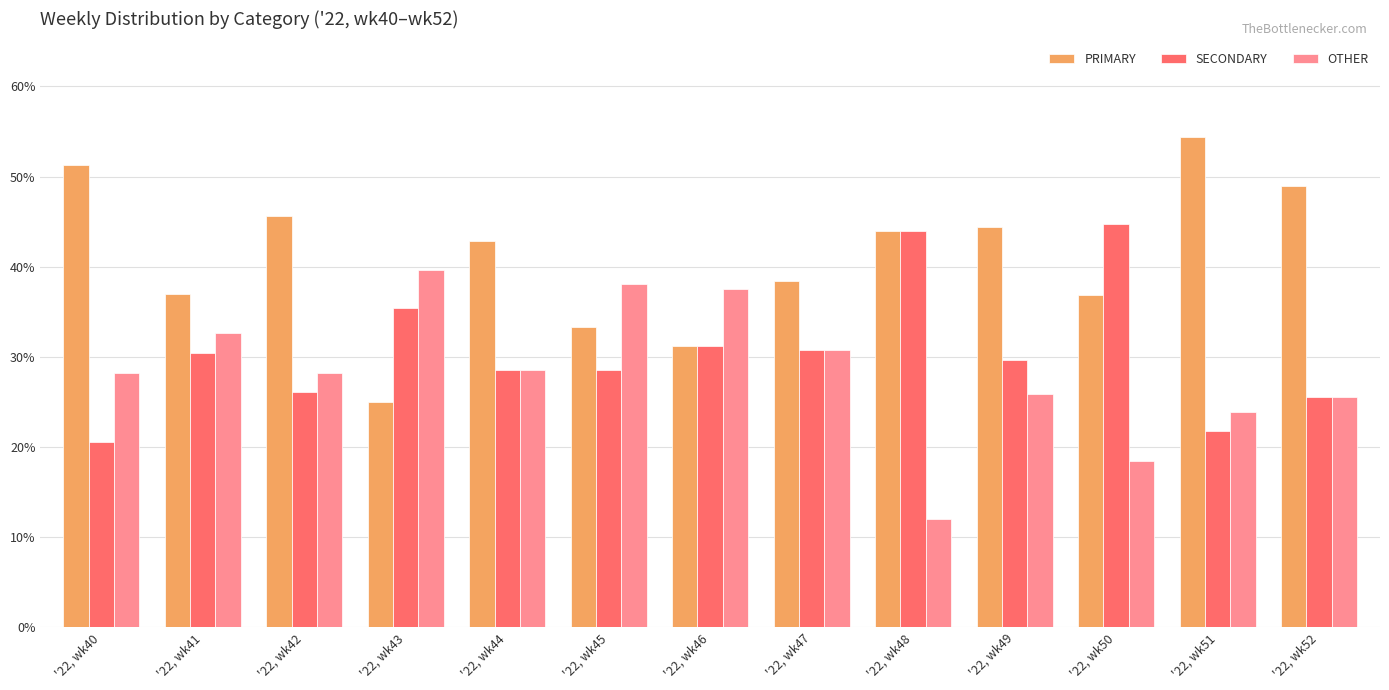

What is the difference between the SECONDARY values at '22, wk46 and '22, wk47?

0.5